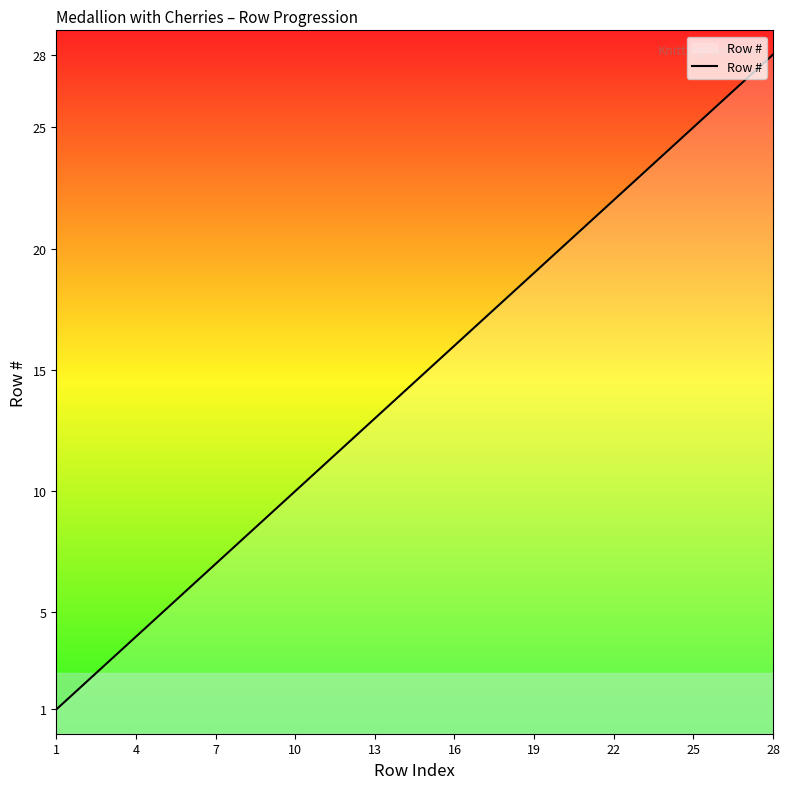

What is the greatest value displayed?

28